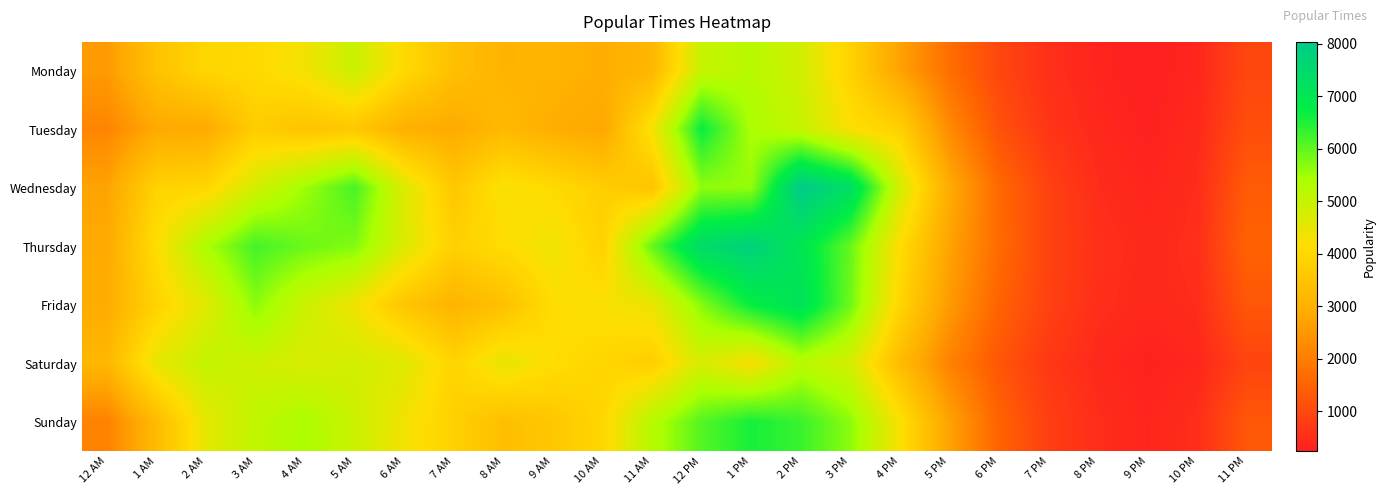

Which category has the lowest value across all series?

9 PM